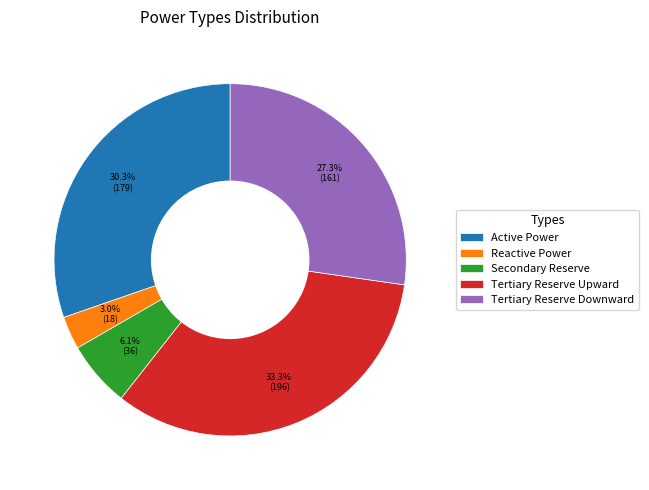

To the nearest percent, what is the difference between the Active Power and Tertiary Reserve Upward slice percentages?

3%